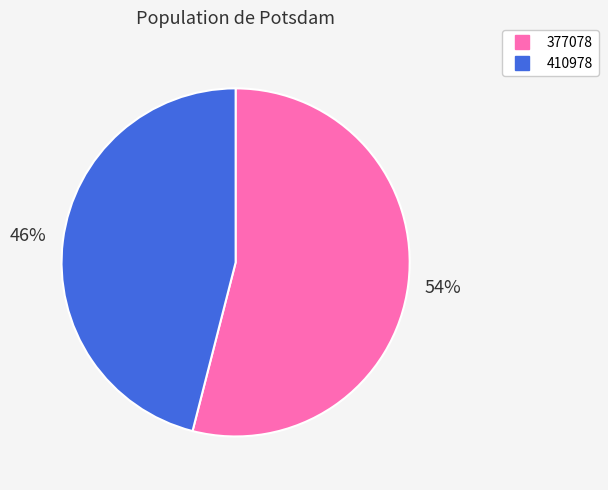

To the nearest percent, what is the average slice percentage?

50%